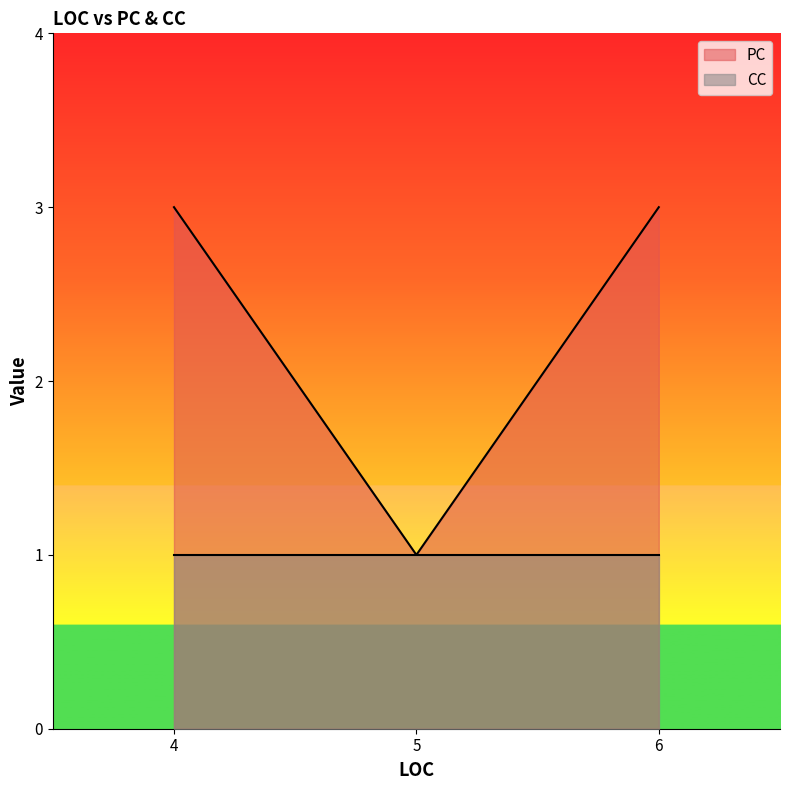

List the series in order of their peak value, highest first.

PC, CC